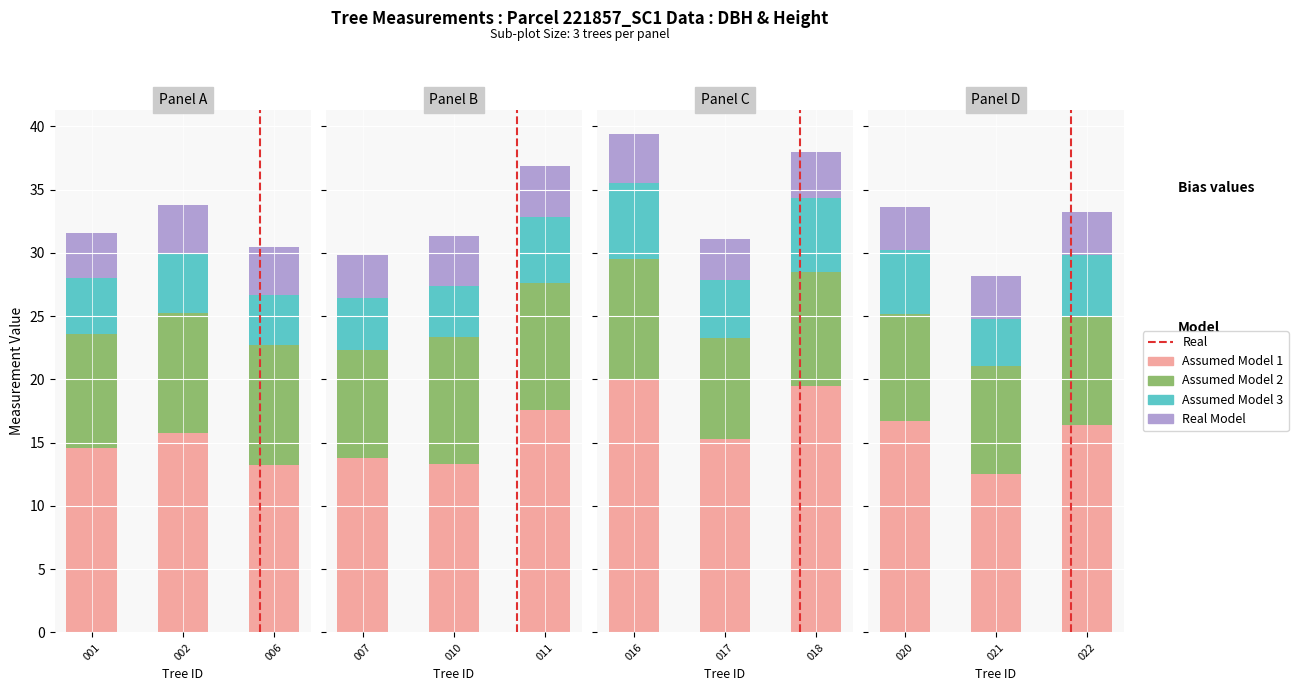

How many bars are there in total?

12